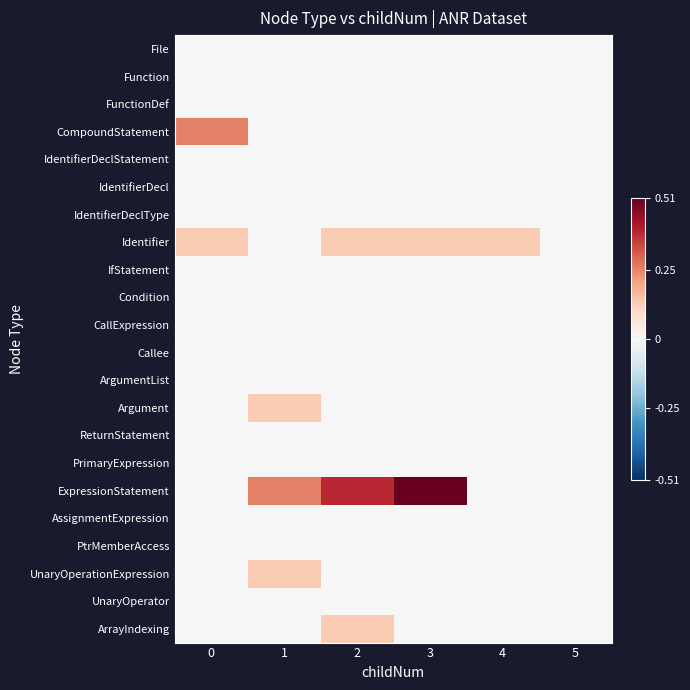

Which label corresponds to the largest value in the chart?

3